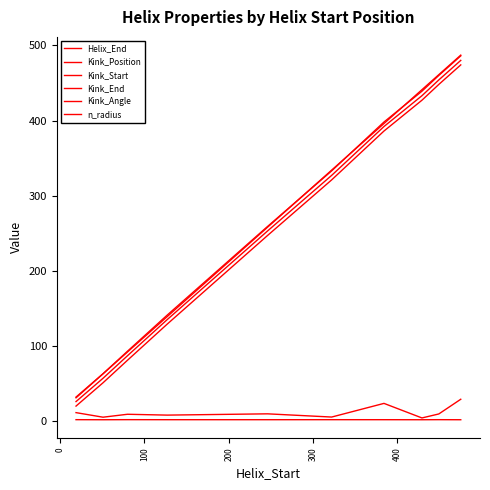

Is this an area chart (filled region under the line)?

No